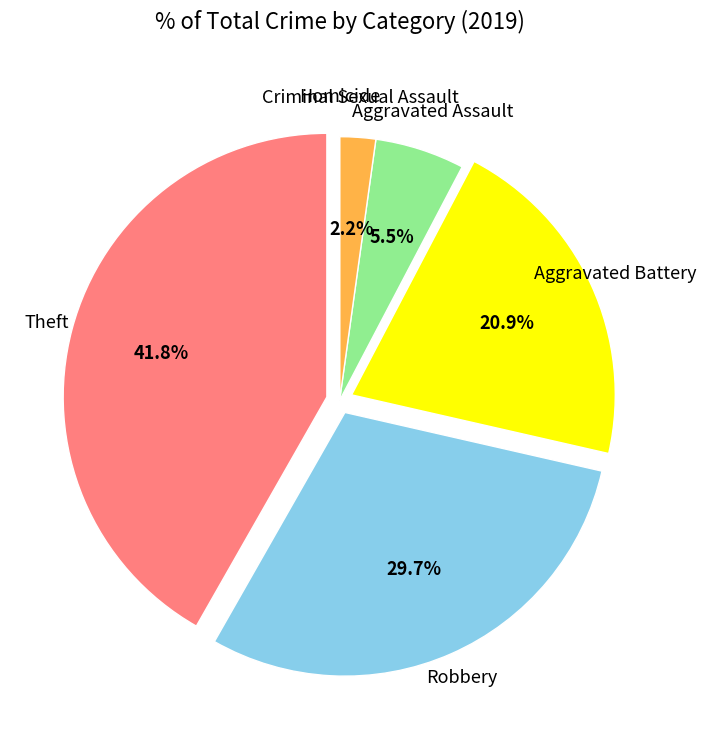

To the nearest percent, what is the average slice percentage?

17%